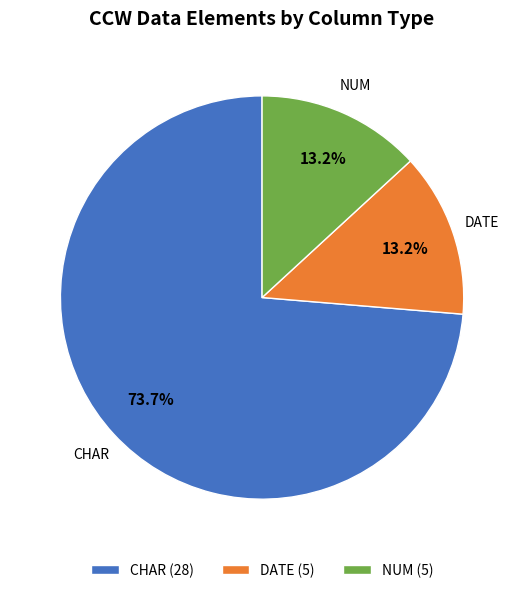

Approximately how many times larger is the value at CHAR (28) compared to NUM (5)?

5.6